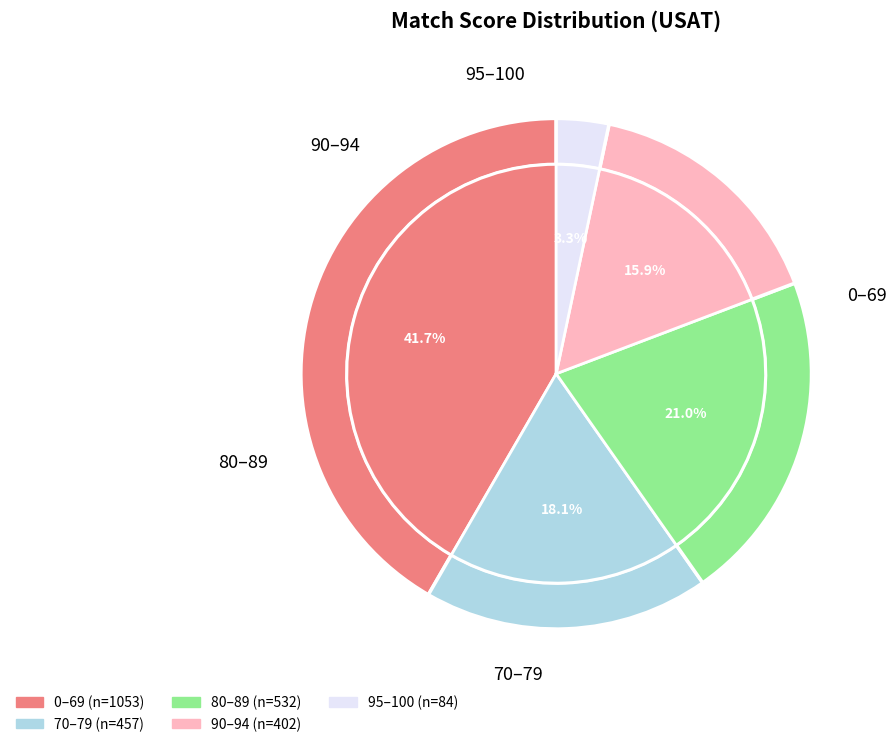

Rank the categories by value from lowest to highest.

95–100, 90–94, 70–79, 80–89, 0–69